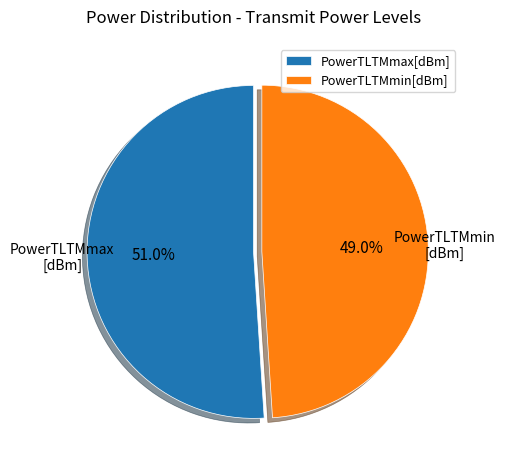

Does PowerTLTMmax[dBm] represent more than half of the total?

Yes